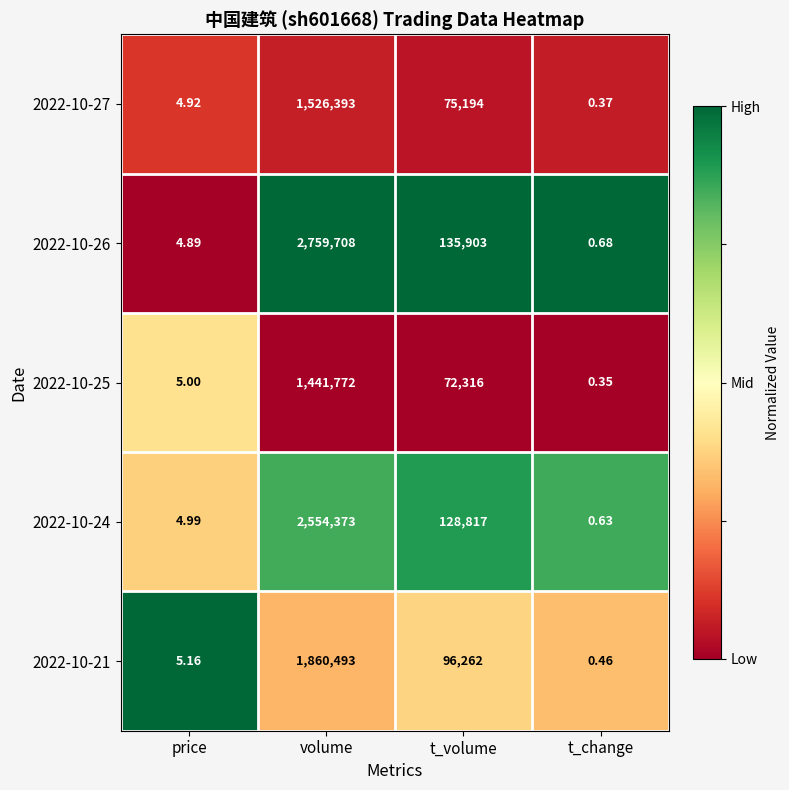

Rank the categories by 2022-10-26 value from lowest to highest.

t_change, price, t_volume, volume